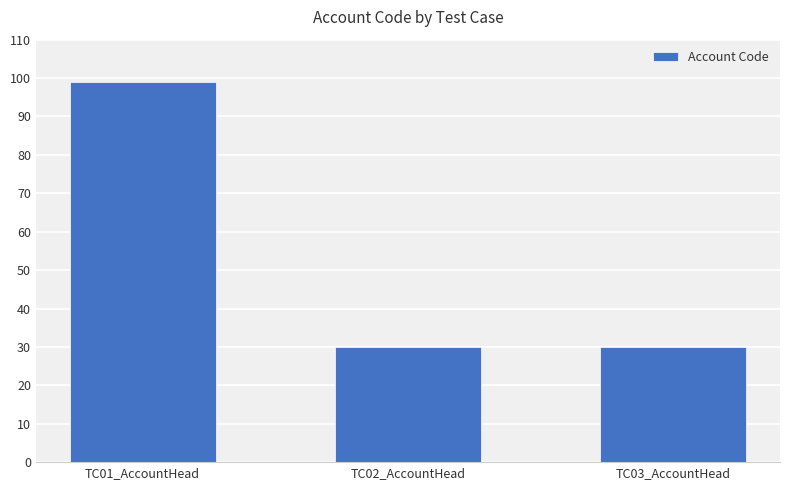

True or false: the data shows 19 at TC03_AccountHead.

False